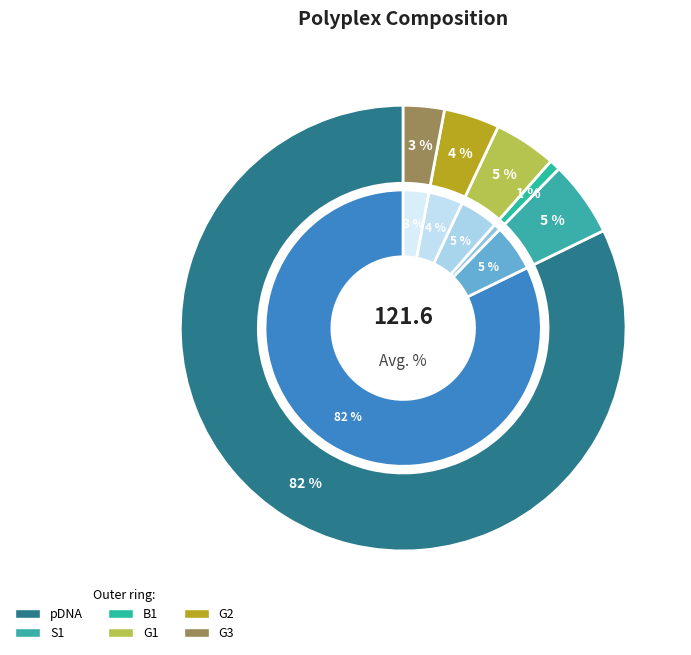

Does any single category account for the majority?

Yes